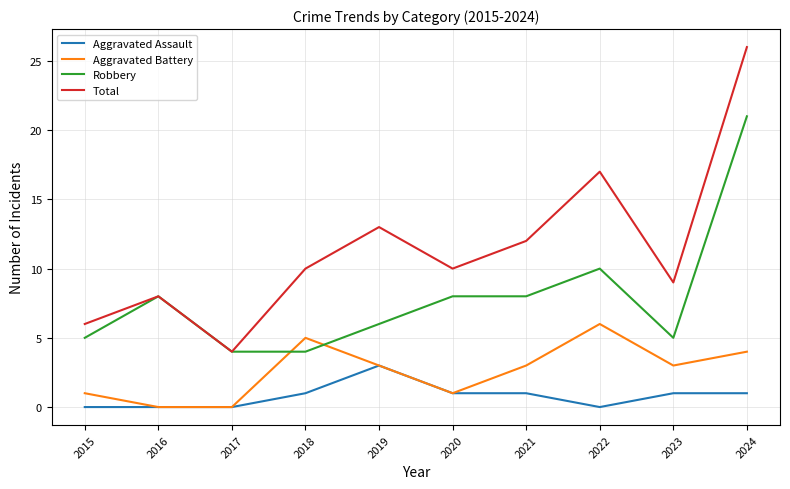

True or false: Robbery and Aggravated Assault cross at least once.

False